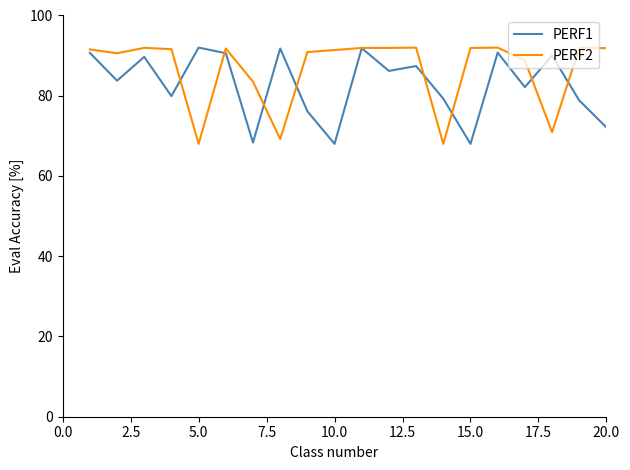

Does the chart display data point markers on the line(s)?

No